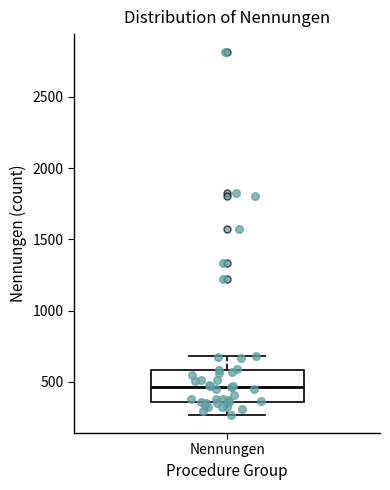

Transcribe this box plot: give where the median line is, the range the box spans, and where the two whiskers end, as read against the y-axis. The values are not printed on the chart, so give them approximately, as read against the axis.

median 450, box 350 to 600, whiskers 250 to 700